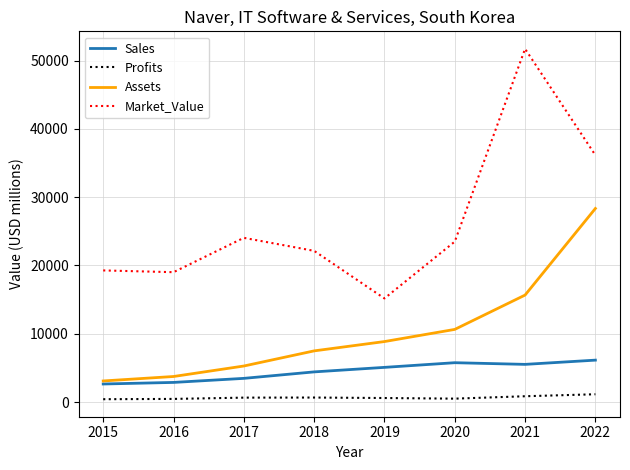

Does the chart display data point markers on the line(s)?

No